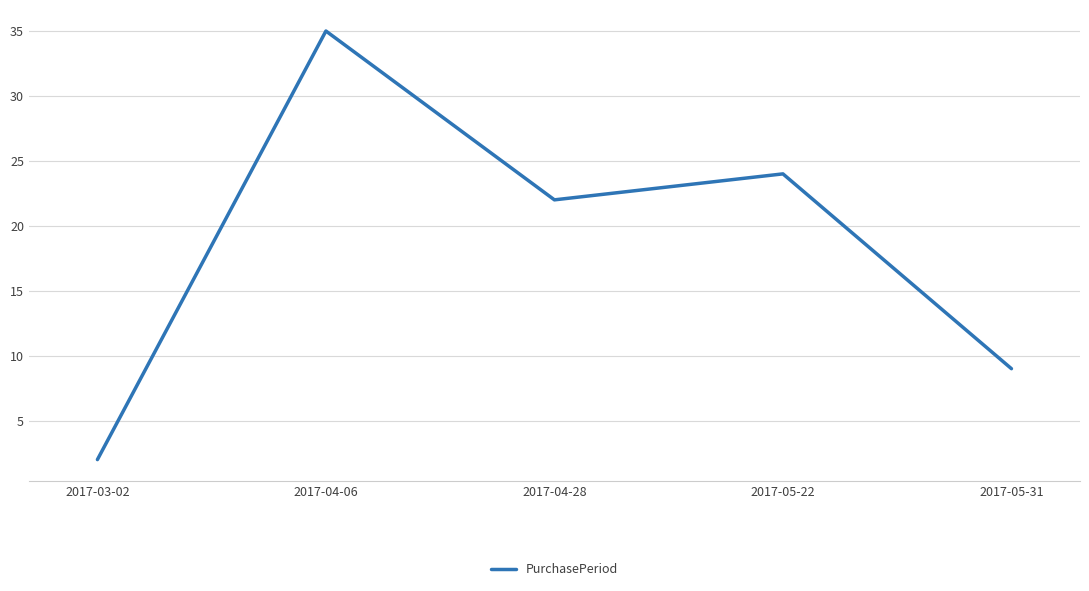

True or false: there are more than 2 points higher than both neighbors.

False